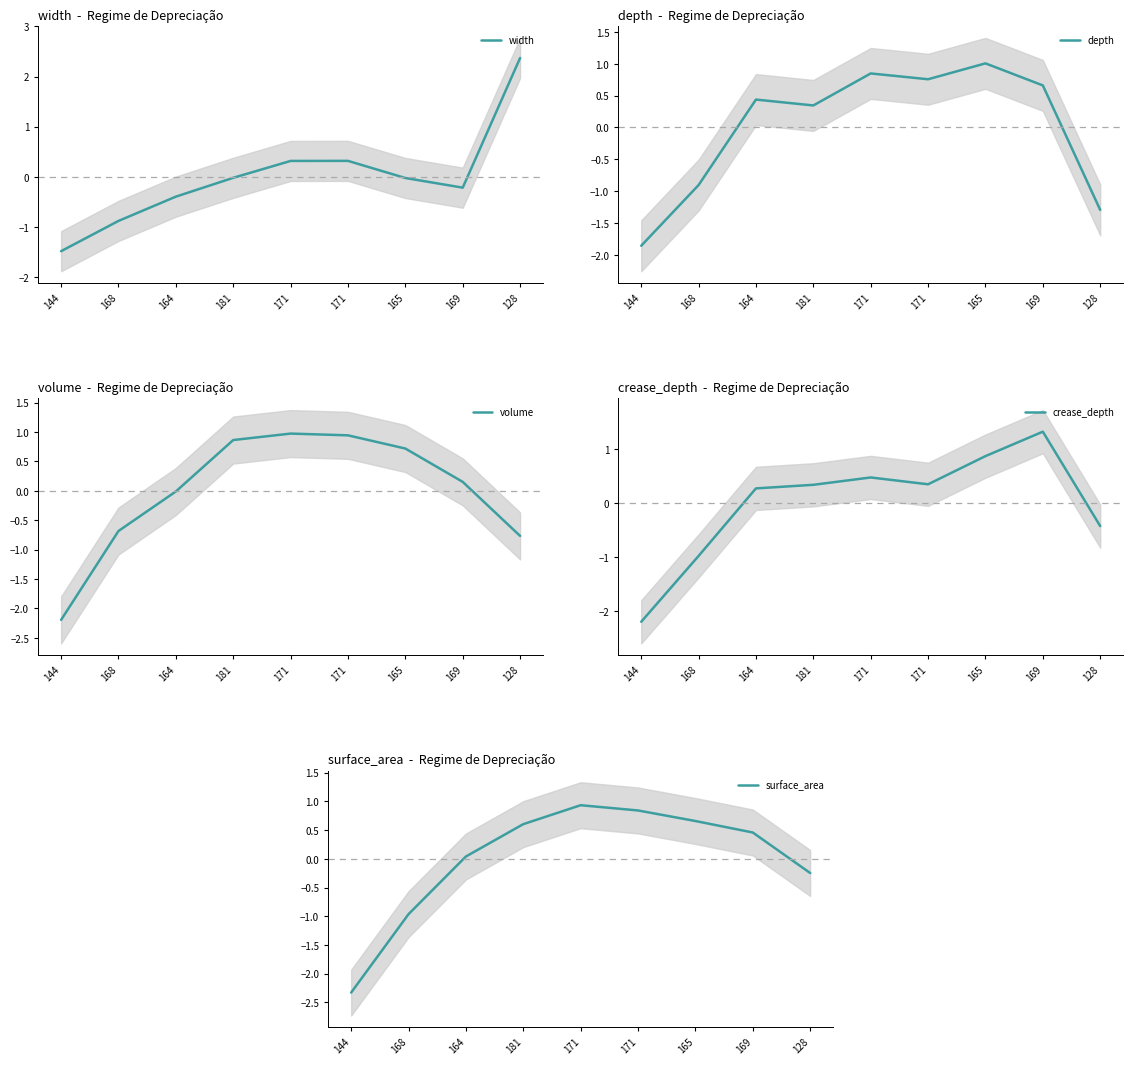

How many times do width and surface_area cross each other?

2